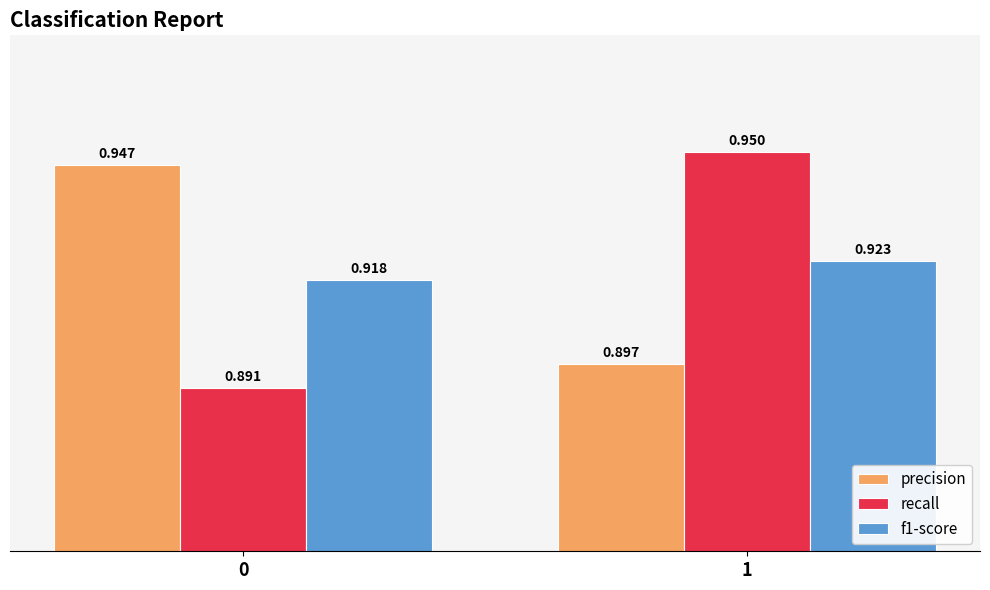

What is the difference between the recall values at 0 and 1?

0.1